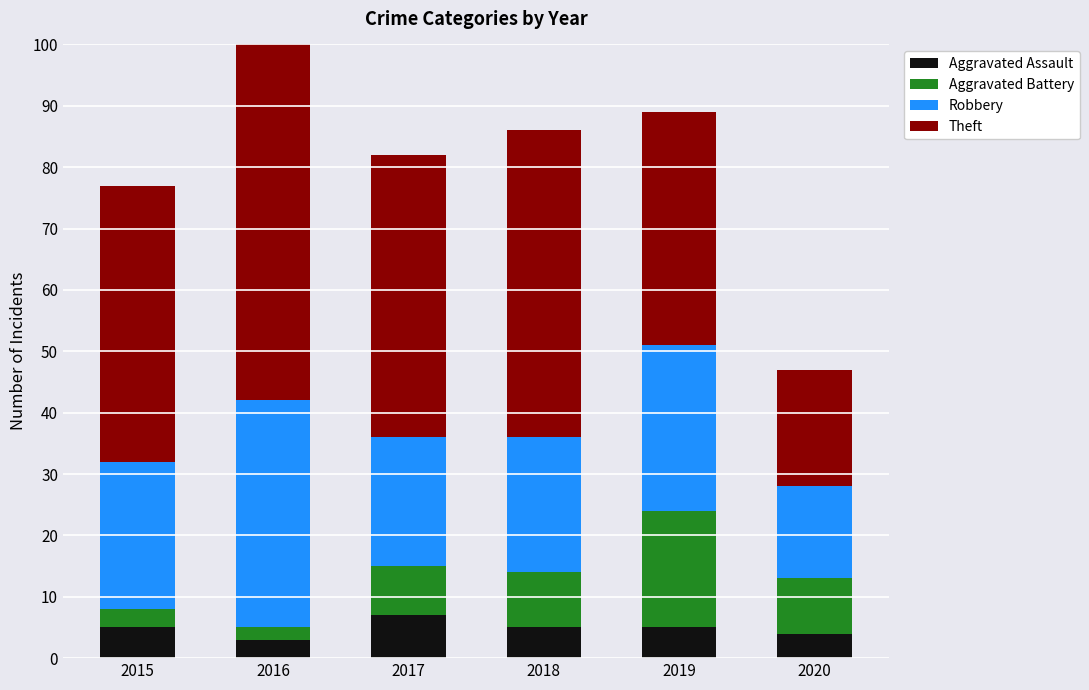

Which series has the largest total across all categories?

Theft